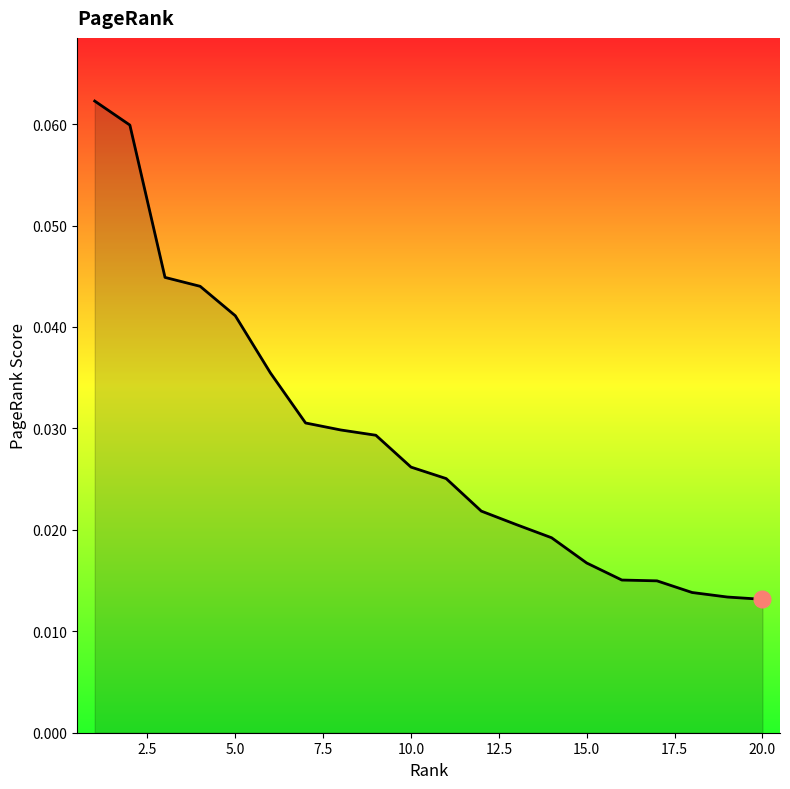

How many distinct data groups are displayed?

1